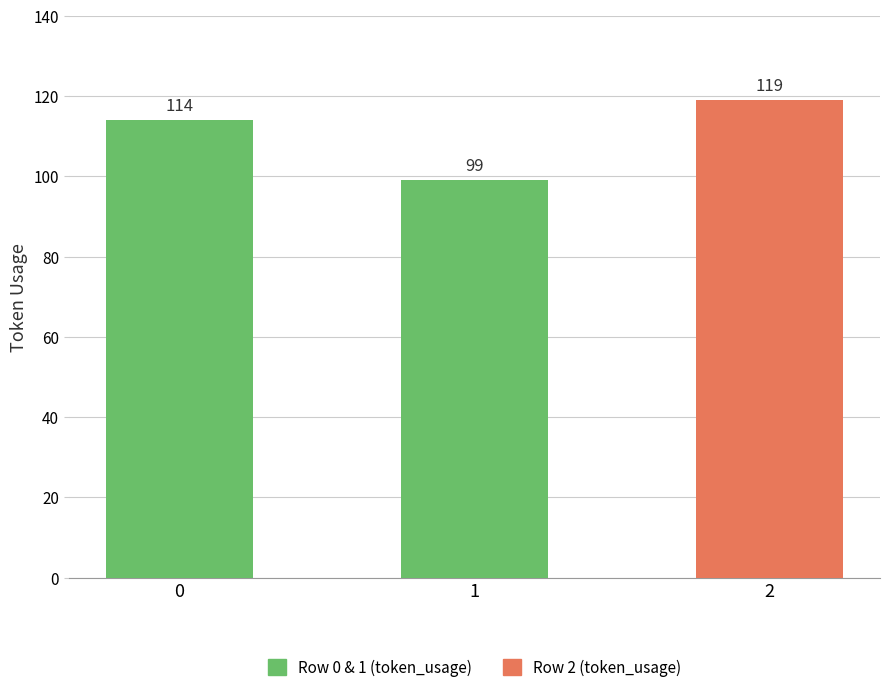

Rank the categories by value from highest to lowest.

2, 0, 1